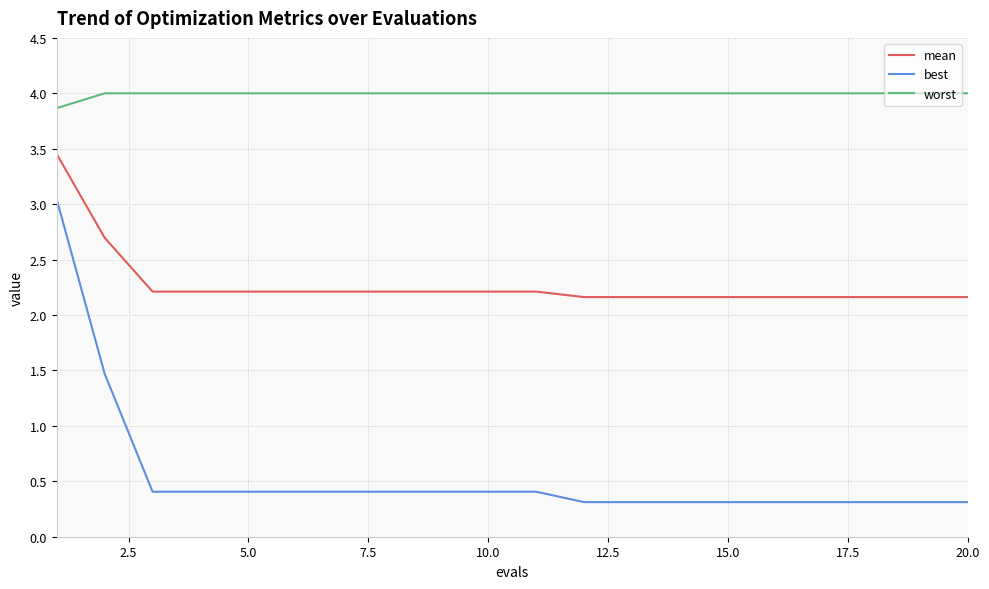

What is the difference between the second highest and minimum values in the mean series?

0.5